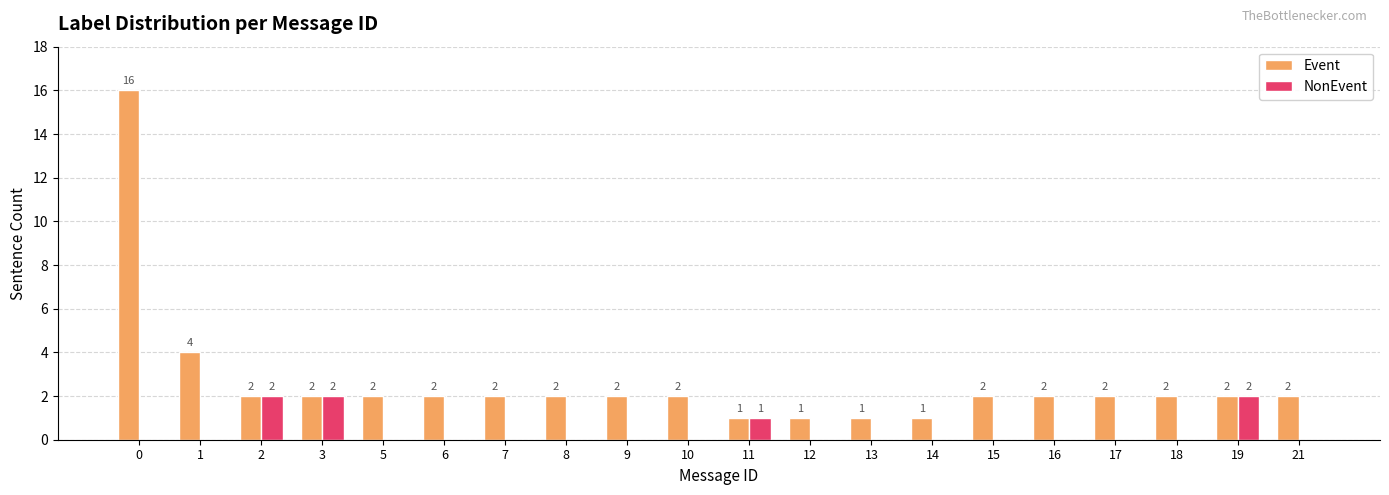

What are all the series names shown in the legend?

Event, NonEvent